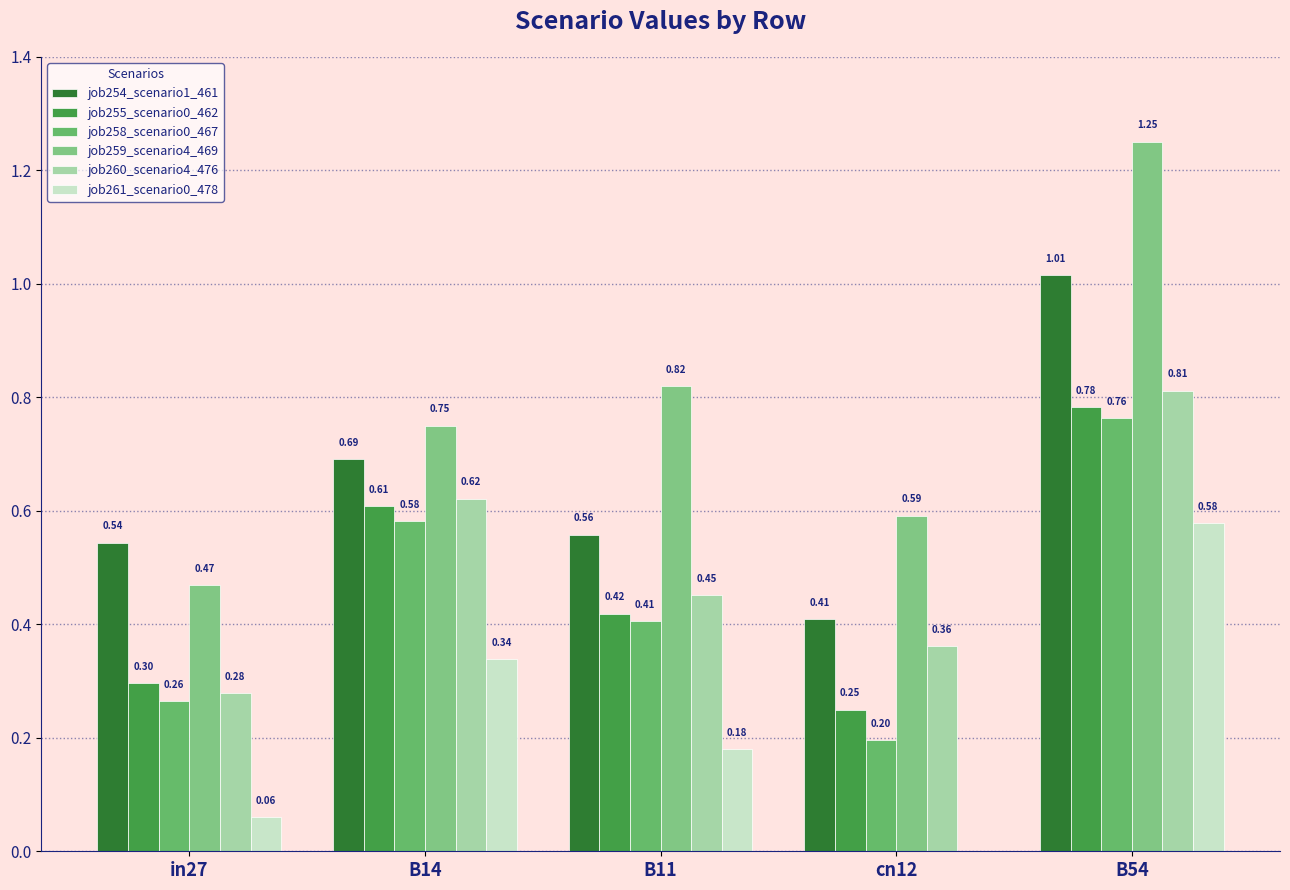

Which series has the largest total across all categories?

job259_scenario4_469